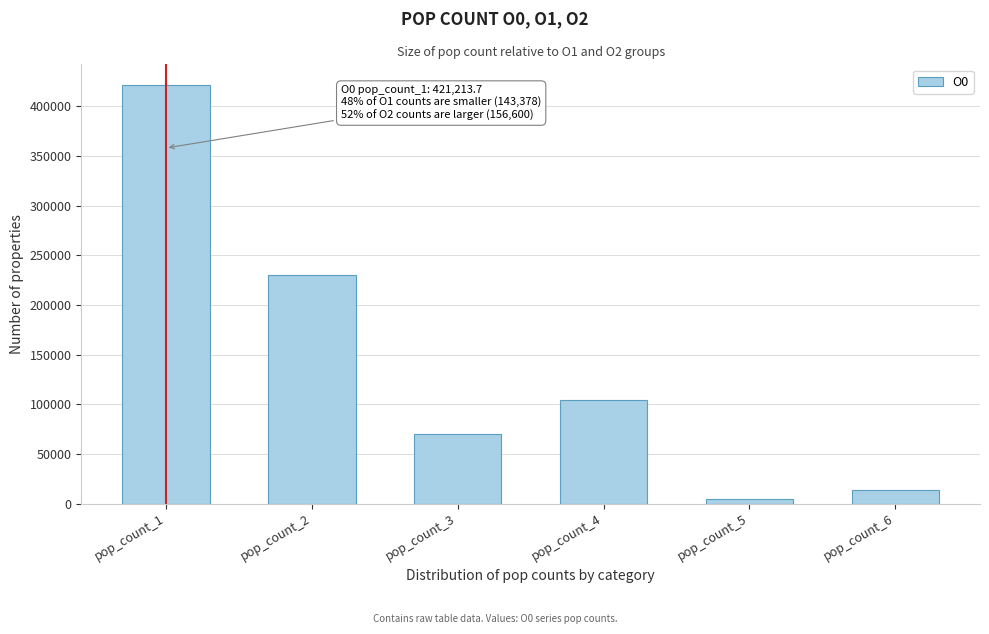

Reading right to left, extract all data points from this chart.

pop_count_6=14089.1	pop_count_5=4250.4	pop_count_4=103874.7	pop_count_3=70460.0	pop_count_2=229710.4	pop_count_1=421213.7